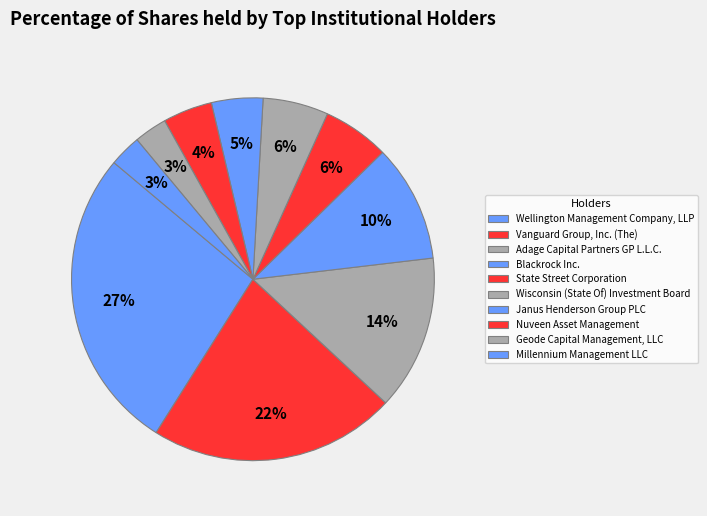

Rank the categories by value from lowest to highest.

Millennium Management LLC, Geode Capital Management, LLC, Nuveen Asset Management, Janus Henderson Group PLC, Wisconsin (State Of) Investment Board, State Street Corporation, Blackrock Inc., Adage Capital Partners GP L.L.C., Vanguard Group, Inc. (The), Wellington Management Company, LLP